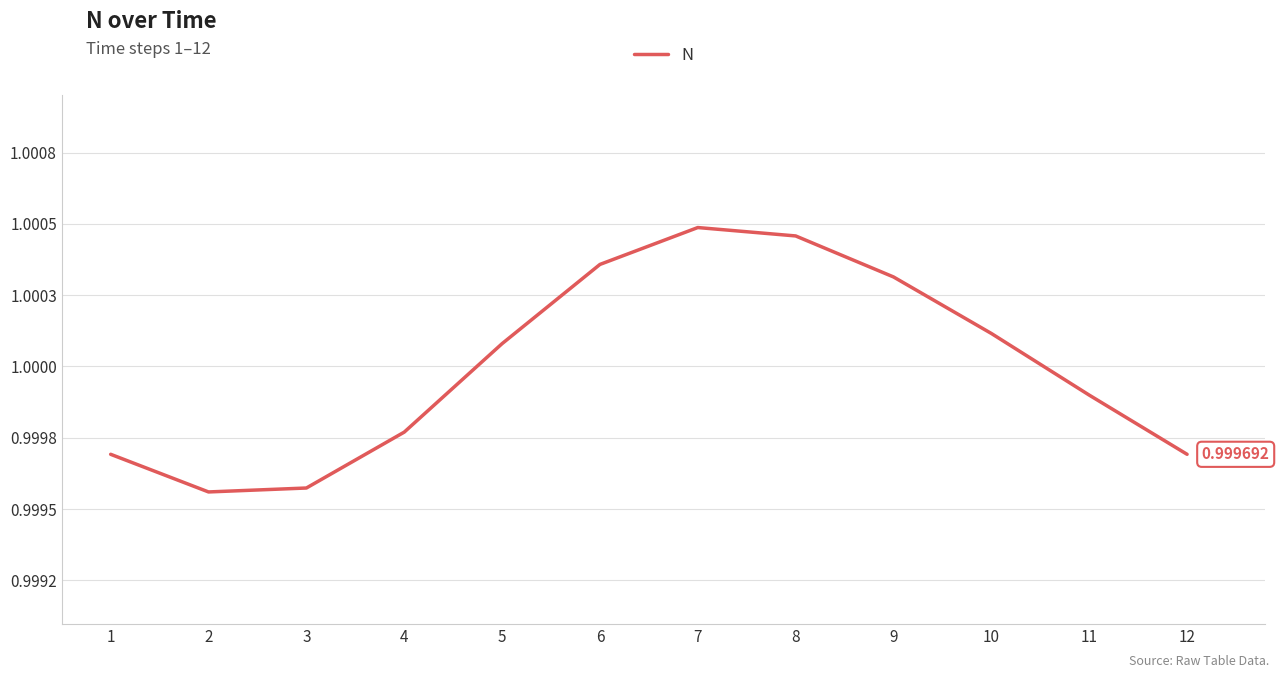

True or false: the data shows 0.5 at 6.

False